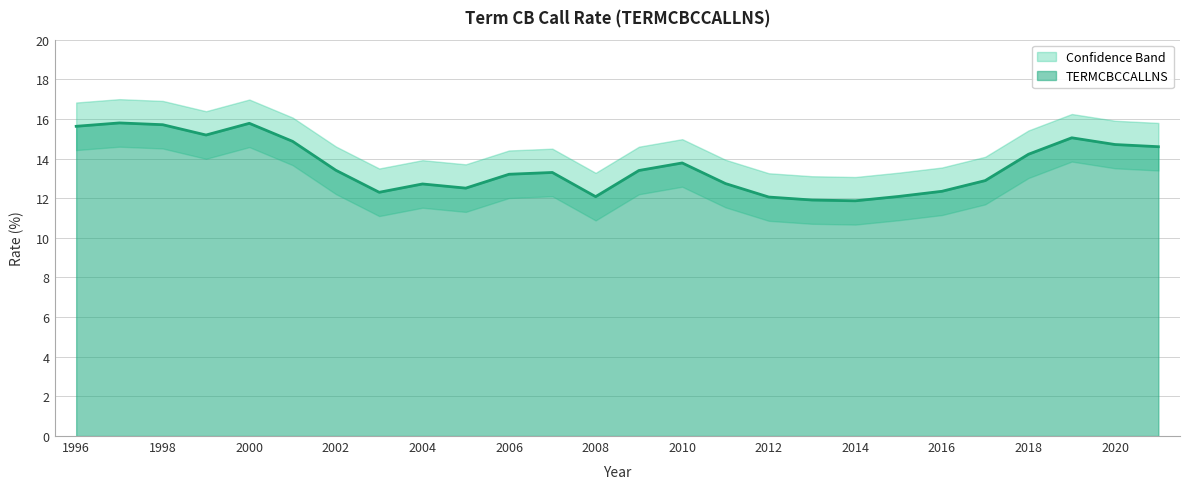

Is it true that the value at 2012 is 16.6?

False